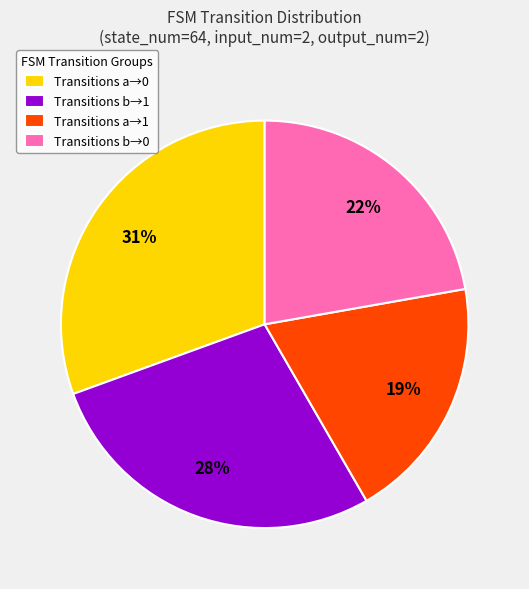

Which slice is the smallest?

Transitions a→1